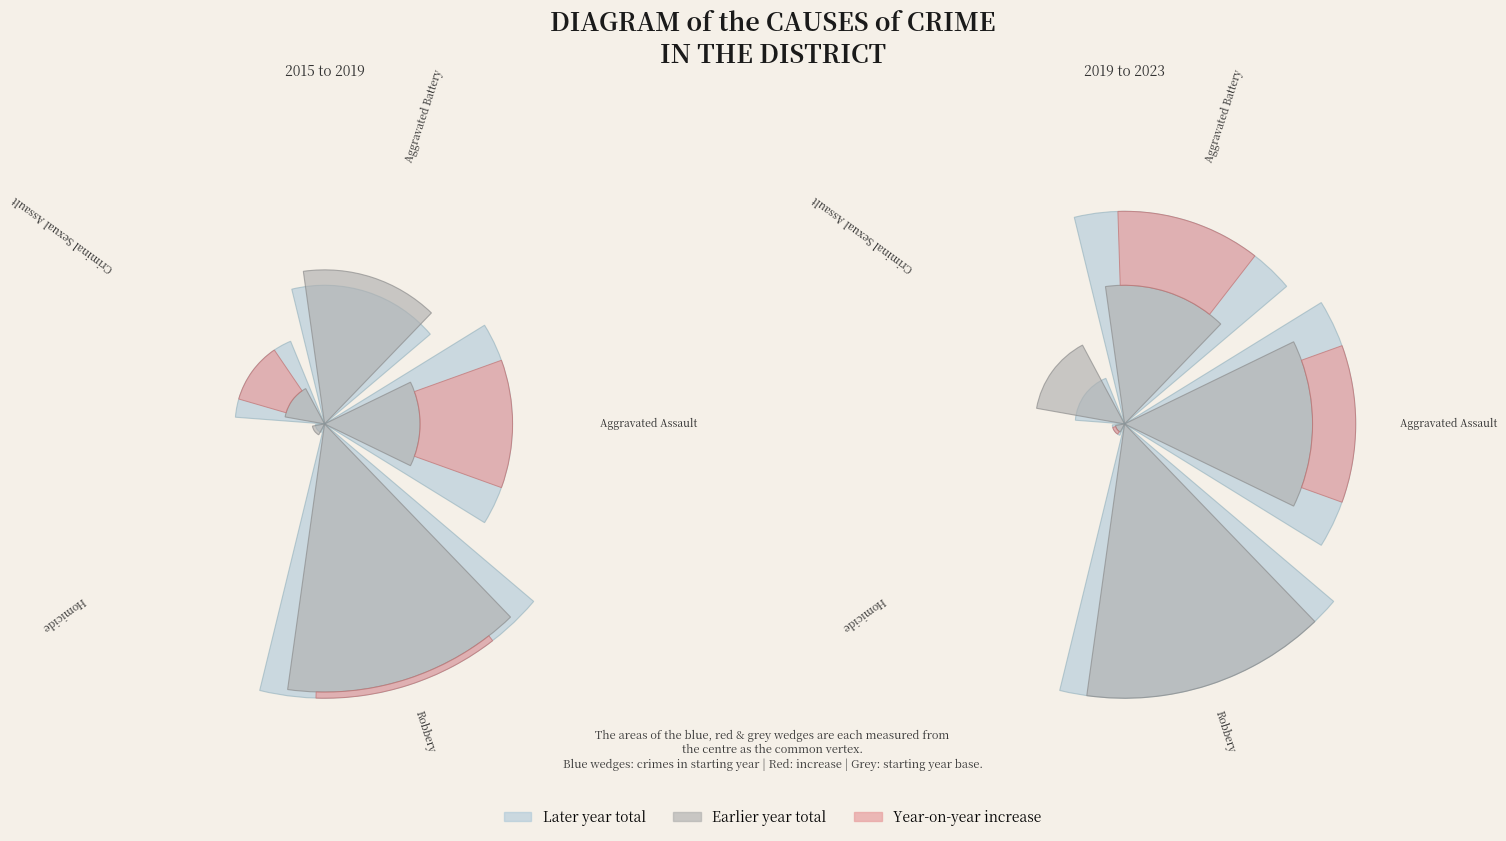

Which slice is the largest?

Robbery